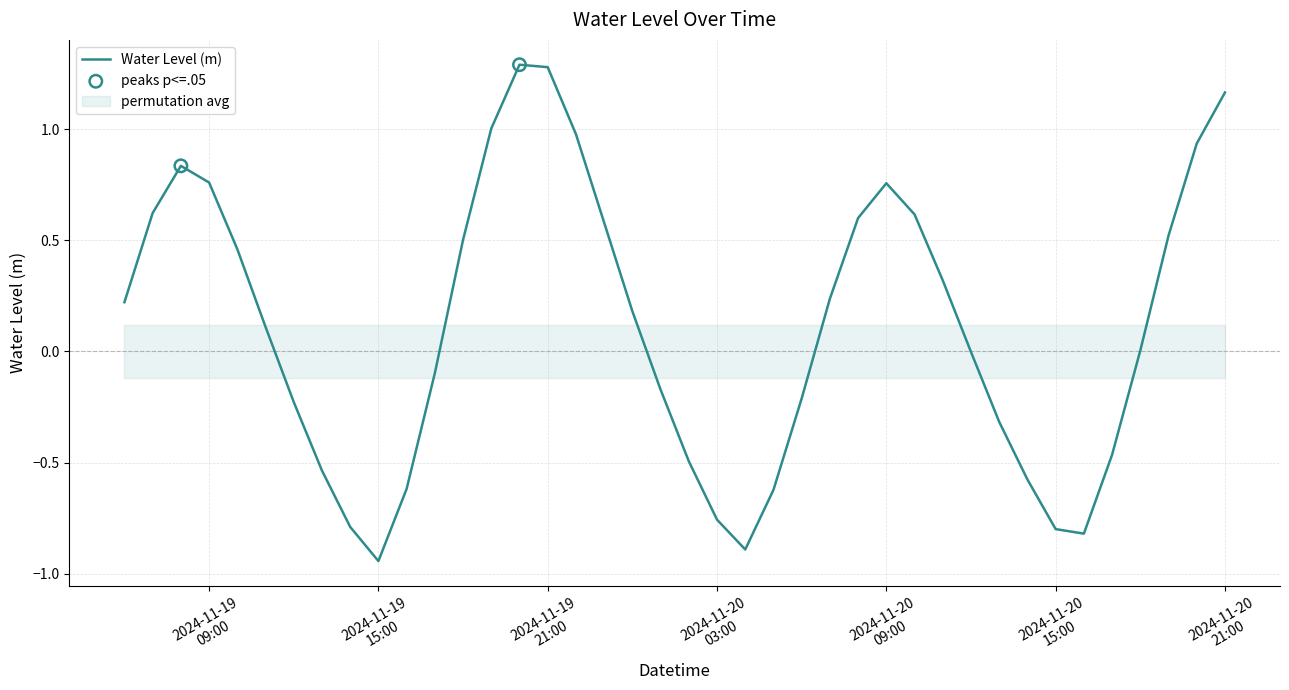

What is the highest value of the Water Level (m) series?

1.3